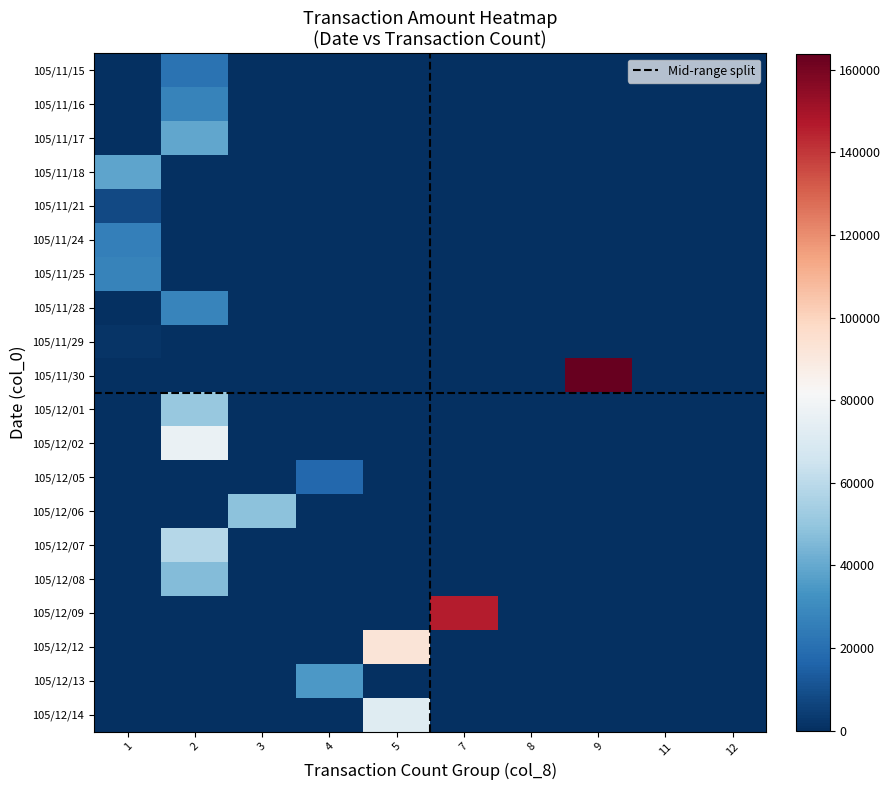

What is the difference between the highest and lowest values at 1?

38500